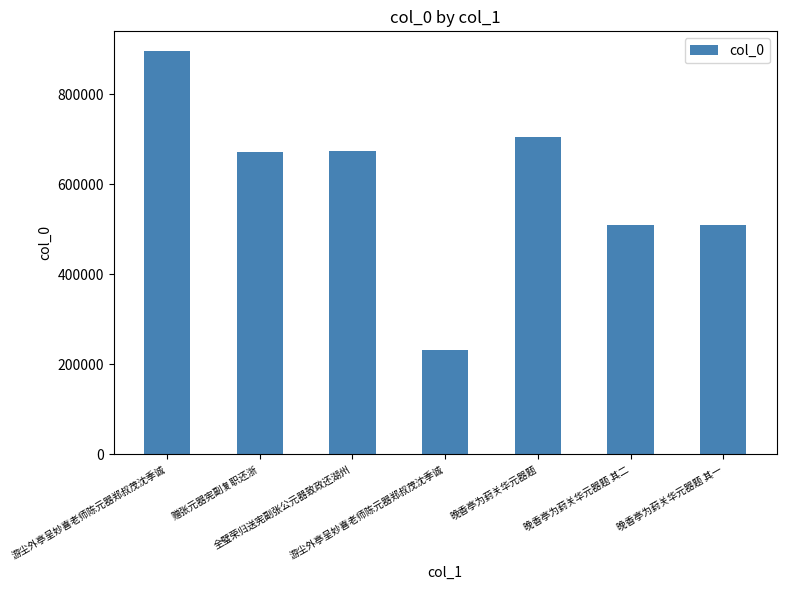

What is the value of the 7th bar from the left?

509648